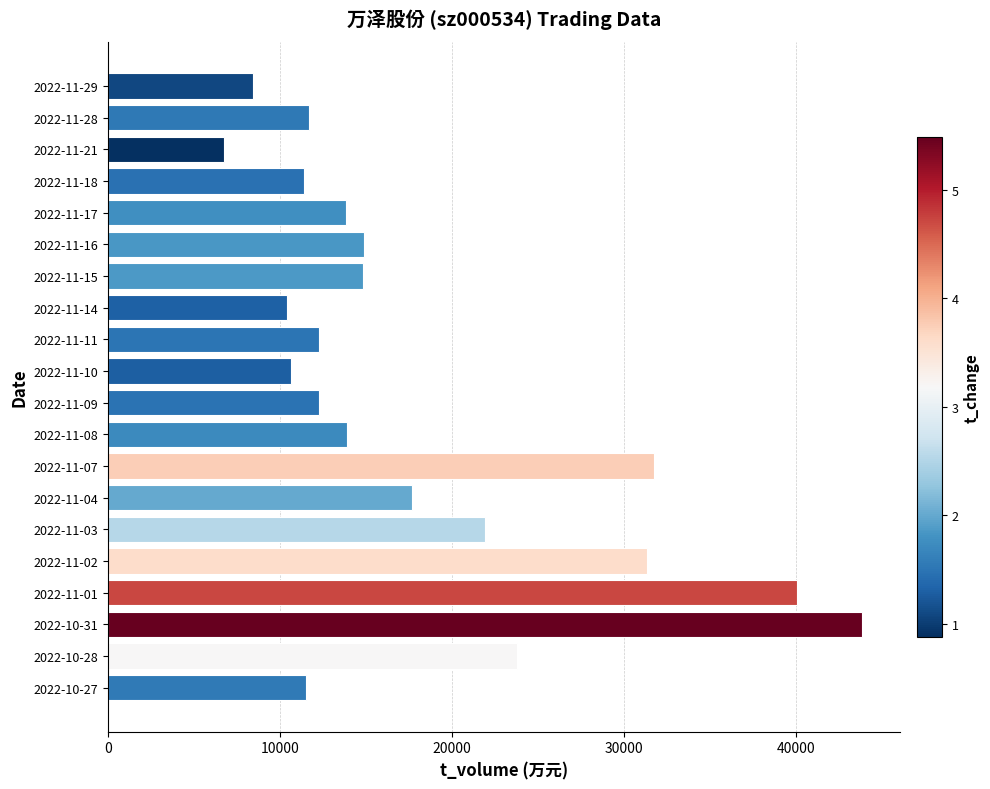

What is the difference between the maximum and minimum values?

37100